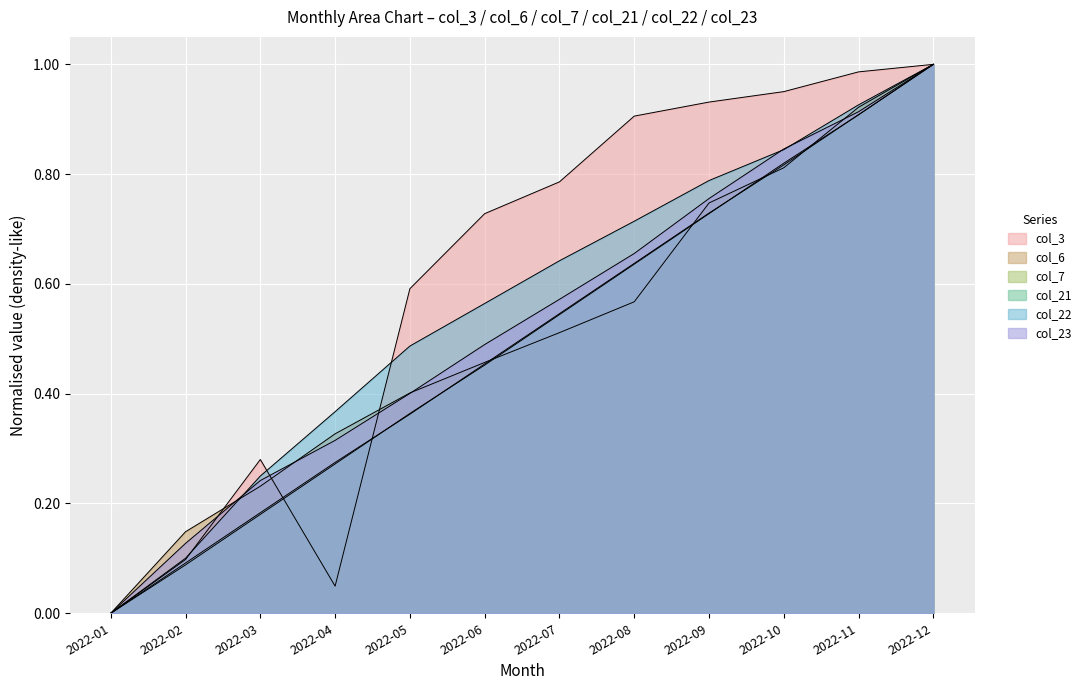

Reading left to right, list all the values displayed in this chart.

col_3: 2022-01=0.0	2022-02=0.1	2022-03=0.3	2022-04=0.0	2022-05=0.6	2022-06=0.7	2022-07=0.8	2022-08=0.9	2022-09=0.9	2022-10=1.0	2022-11=1.0	2022-12=1.0
col_6: 2022-01=0.0	2022-02=0.1	2022-03=0.2	2022-04=0.3	2022-05=0.4	2022-06=0.5	2022-07=0.5	2022-08=0.6	2022-09=0.7	2022-10=0.8	2022-11=0.9	2022-12=1.0
col_7: 2022-01=0.0	2022-02=0.1	2022-03=0.2	2022-04=0.3	2022-05=0.4	2022-06=0.5	2022-07=0.5	2022-08=0.6	2022-09=0.7	2022-10=0.8	2022-11=0.9	2022-12=1.0
col_21: 2022-01=0.0	2022-02=0.1	2022-03=0.2	2022-04=0.3	2022-05=0.4	2022-06=0.5	2022-07=0.5	2022-08=0.6	2022-09=0.7	2022-10=0.8	2022-11=0.9	2022-12=1.0
col_22: 2022-01=0.0	2022-02=0.1	2022-03=0.3	2022-04=0.4	2022-05=0.5	2022-06=0.6	2022-07=0.6	2022-08=0.7	2022-09=0.8	2022-10=0.8	2022-11=0.9	2022-12=1.0
col_23: 2022-01=0.0	2022-02=0.1	2022-03=0.2	2022-04=0.3	2022-05=0.4	2022-06=0.5	2022-07=0.6	2022-08=0.7	2022-09=0.8	2022-10=0.8	2022-11=0.9	2022-12=1.0